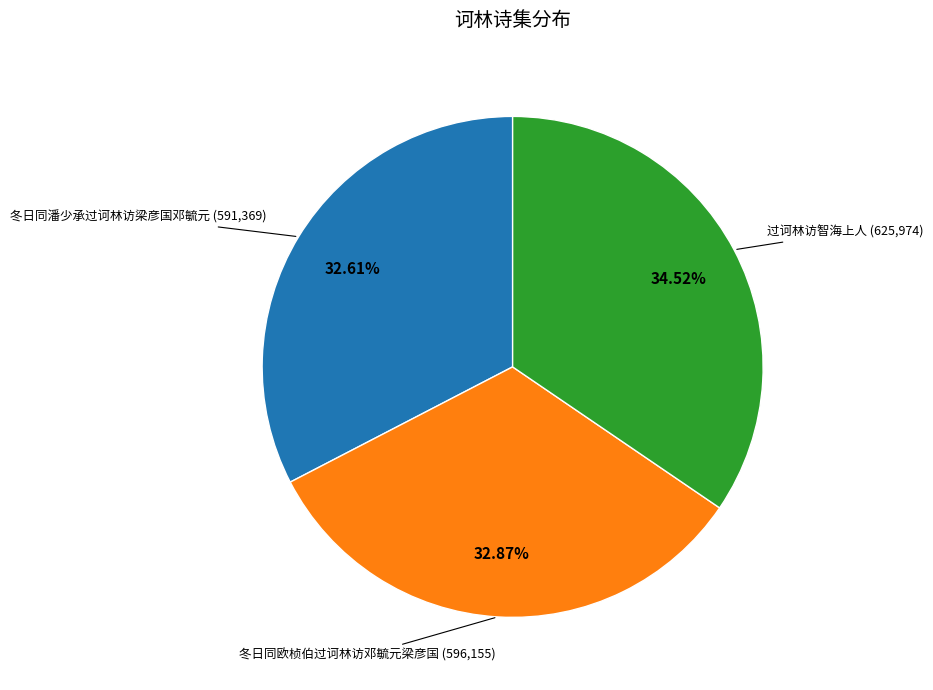

How many slices are in this pie chart?

3